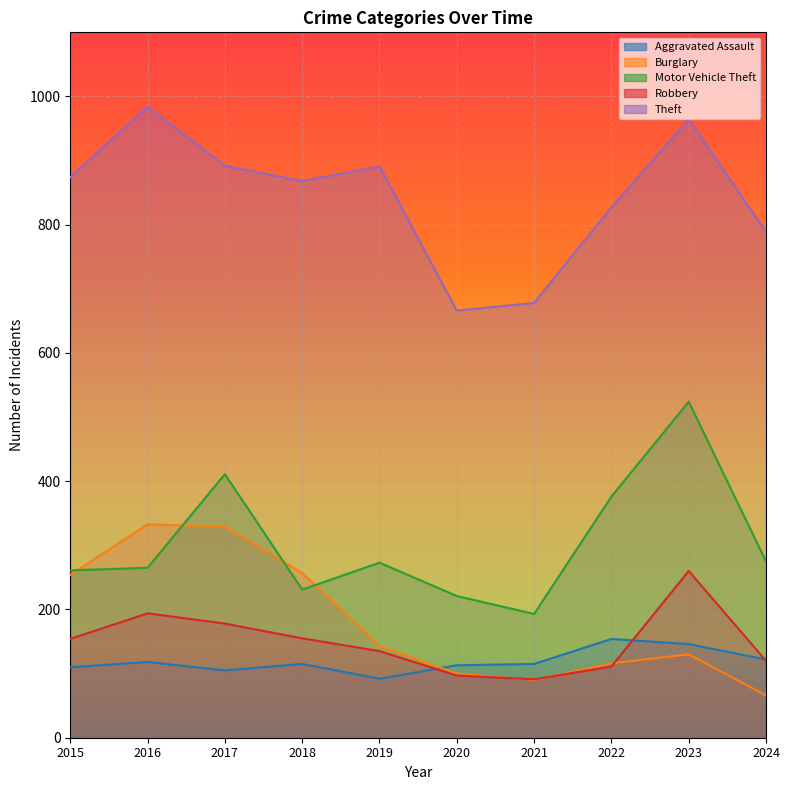

What is the total value across all series at 2023?

2024